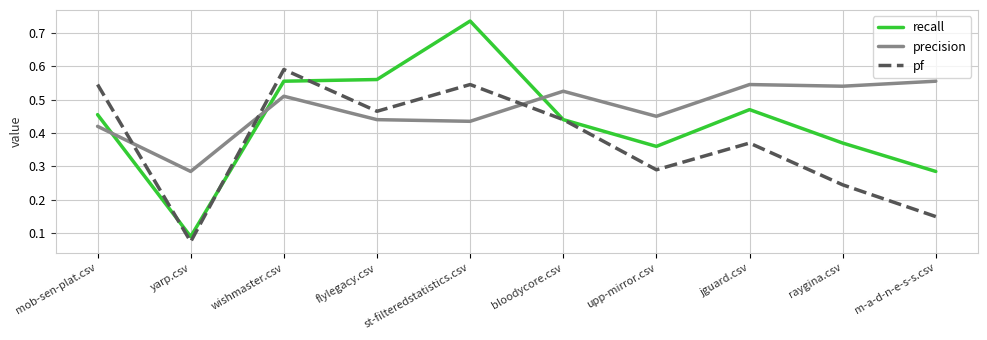

Between which two adjacent categories do precision and pf first intersect?

mob-sen-plat.csv and yarp.csv